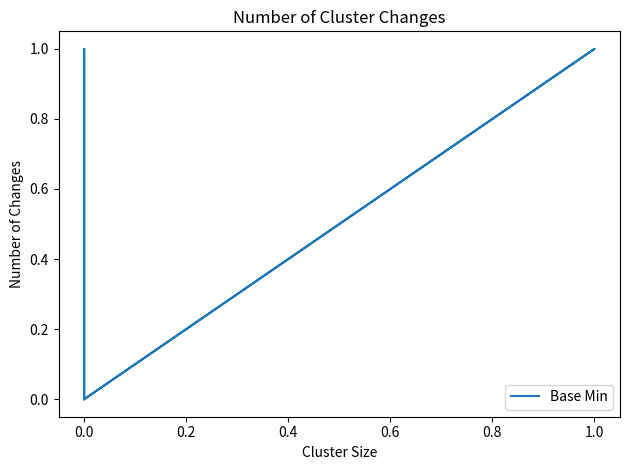

How many lines are shown in the chart?

1